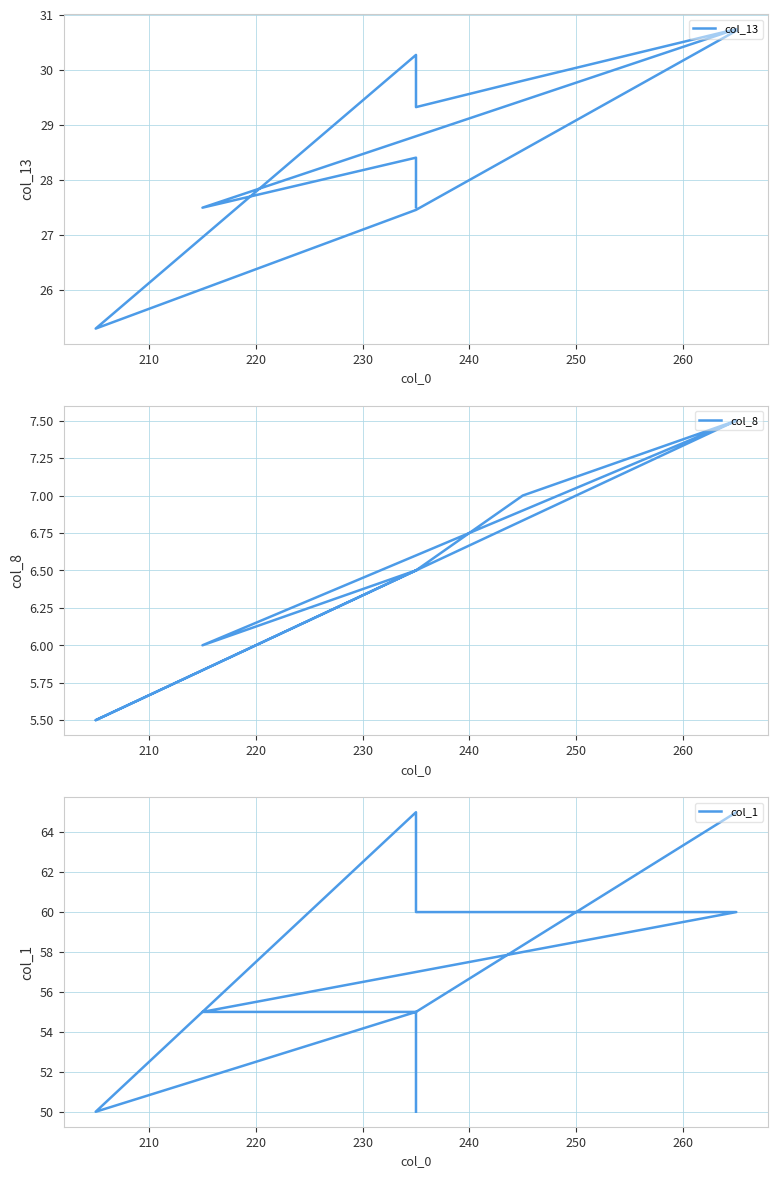

True or false: col_8 and col_1 cross at least once.

False